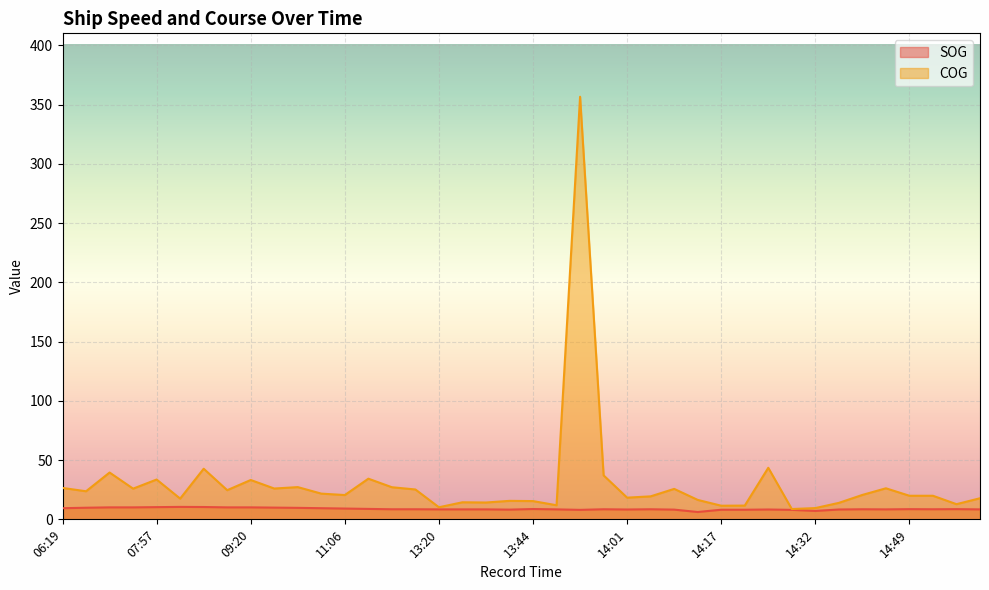

What is the value of the SOG point at the 40th from the left?

8.4